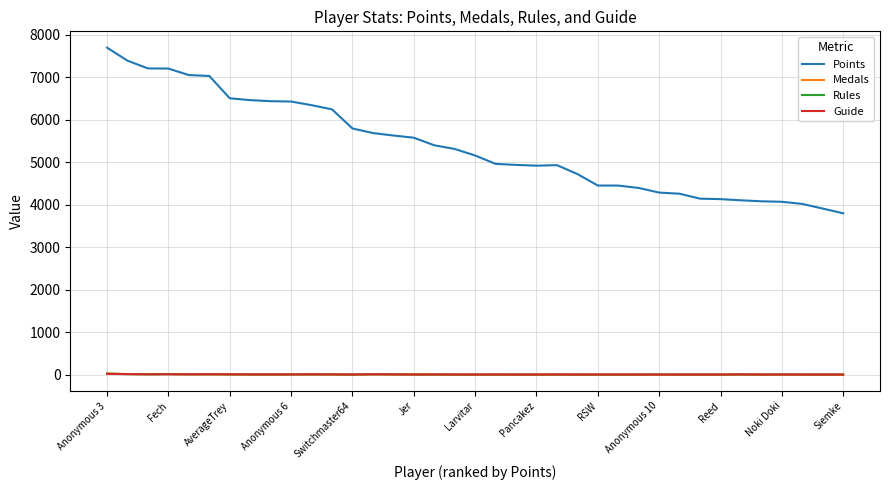

Does the chart display data point markers on the line(s)?

No